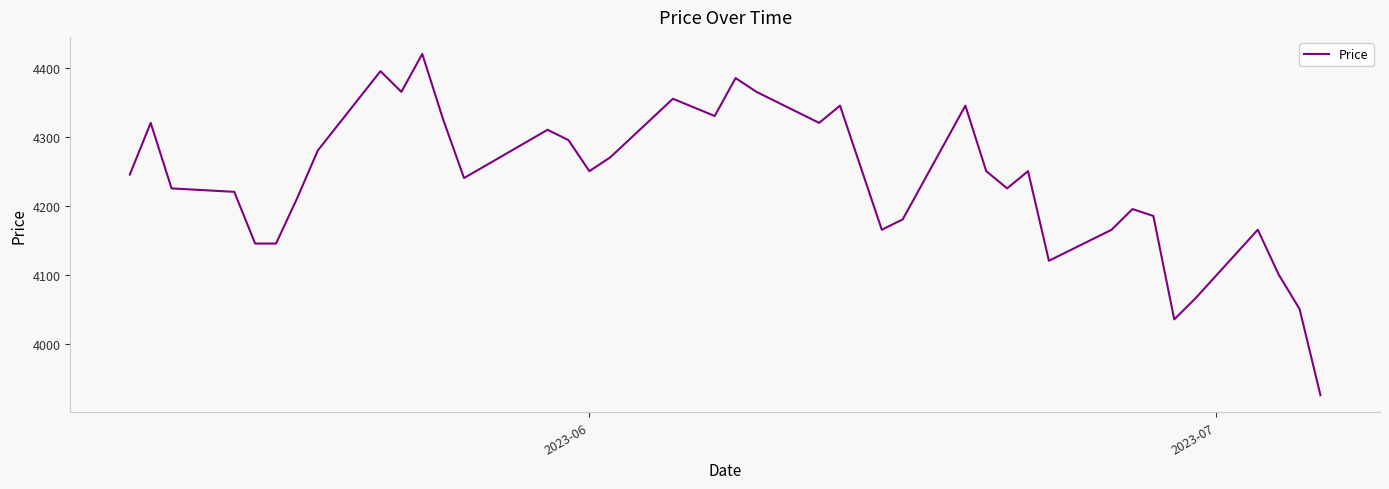

What is the difference between the maximum and minimum values?

495